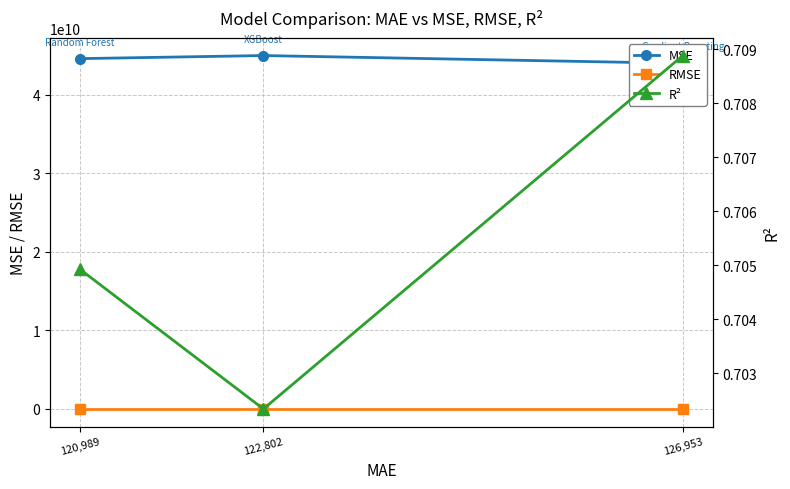

What is the label of the 1st point from the right?

120,989